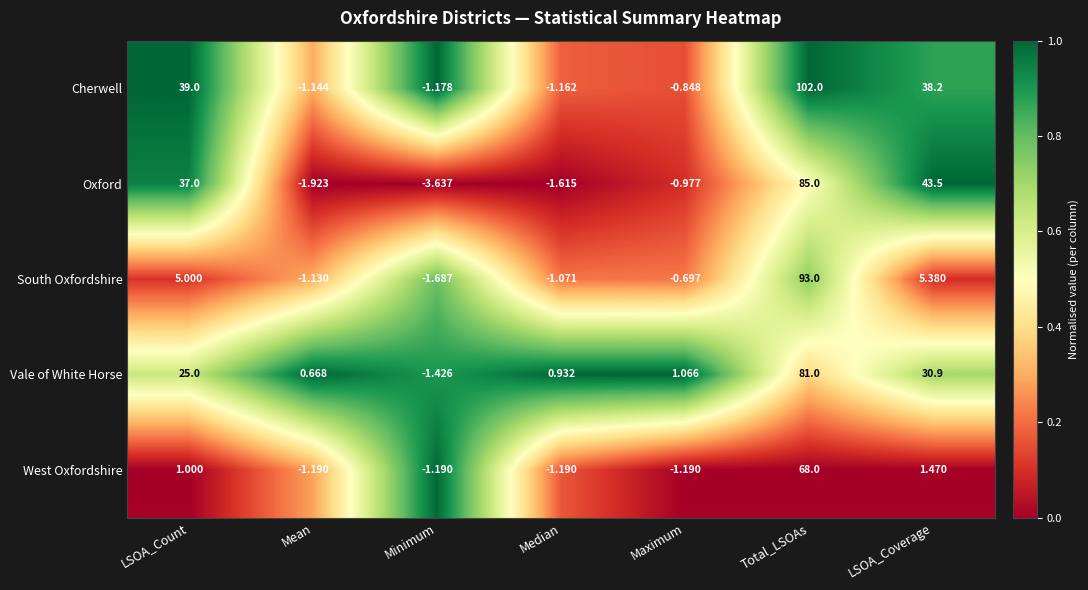

Rank the series at Median from lowest to highest value.

Oxford, West Oxfordshire, Cherwell, South Oxfordshire, Vale of White Horse